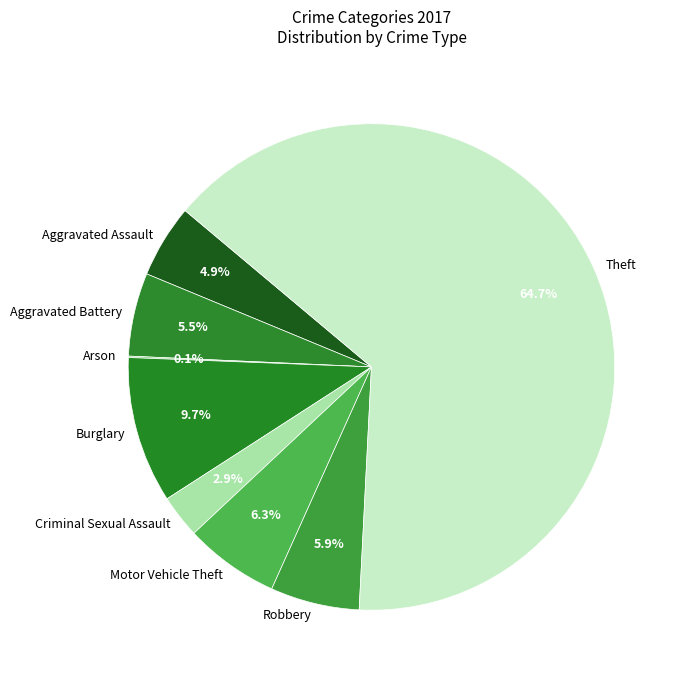

Which category accounts for the majority?

Theft